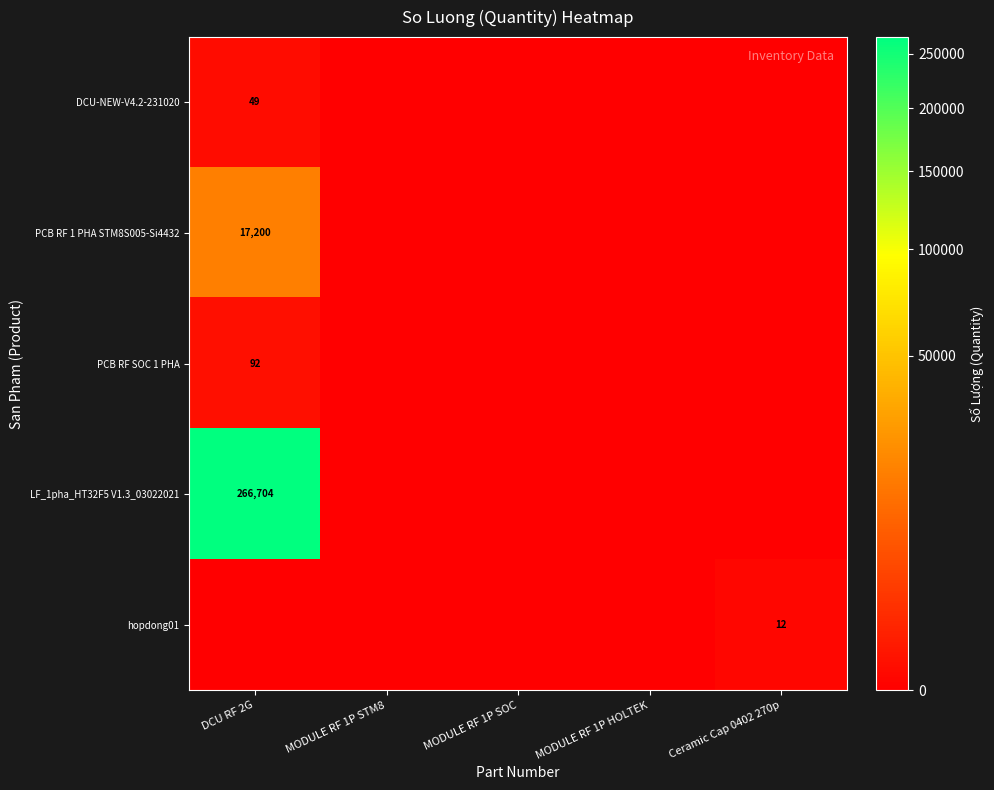

Is it true that PCB RF SOC 1 PHA equals 92 at DCU RF 2G?

True